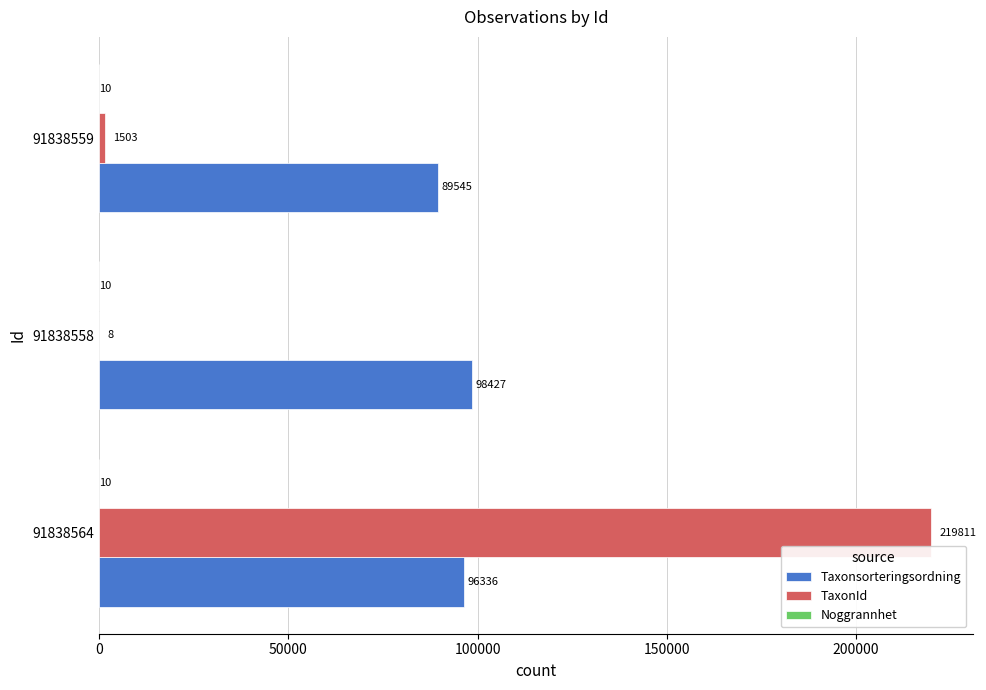

Between 91838558 and 91838559, which series saw the biggest shift?

Taxonsorteringsordning